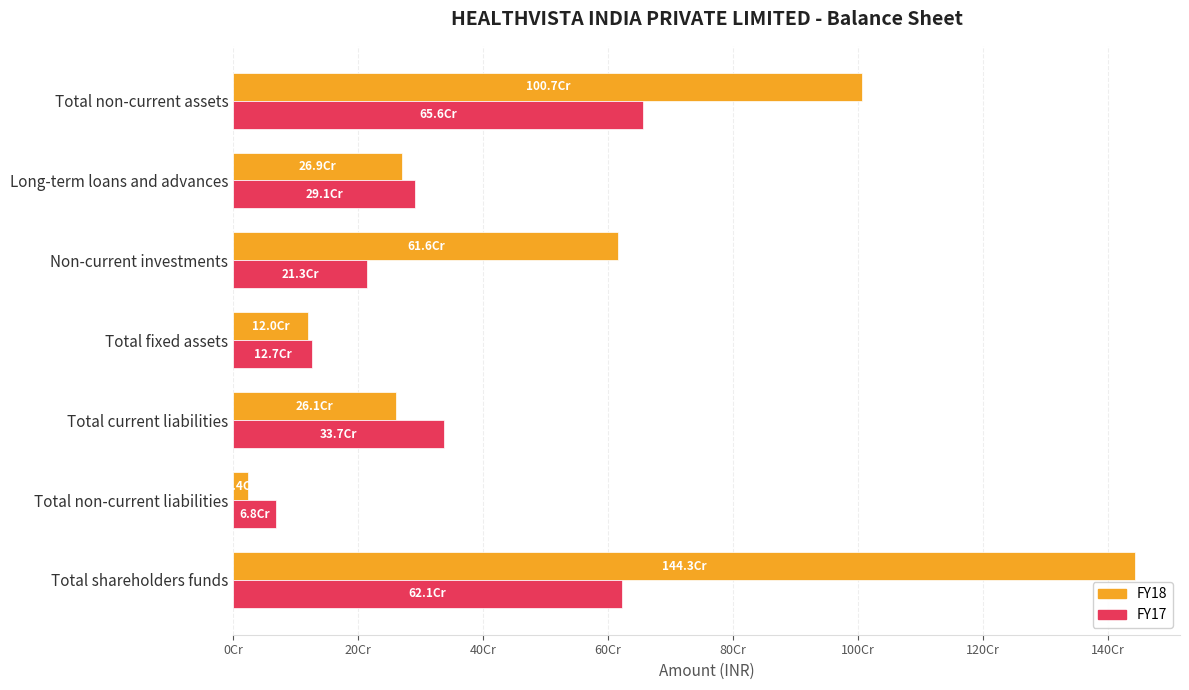

Which label corresponds to the smallest value in the chart?

Total non-current liabilities